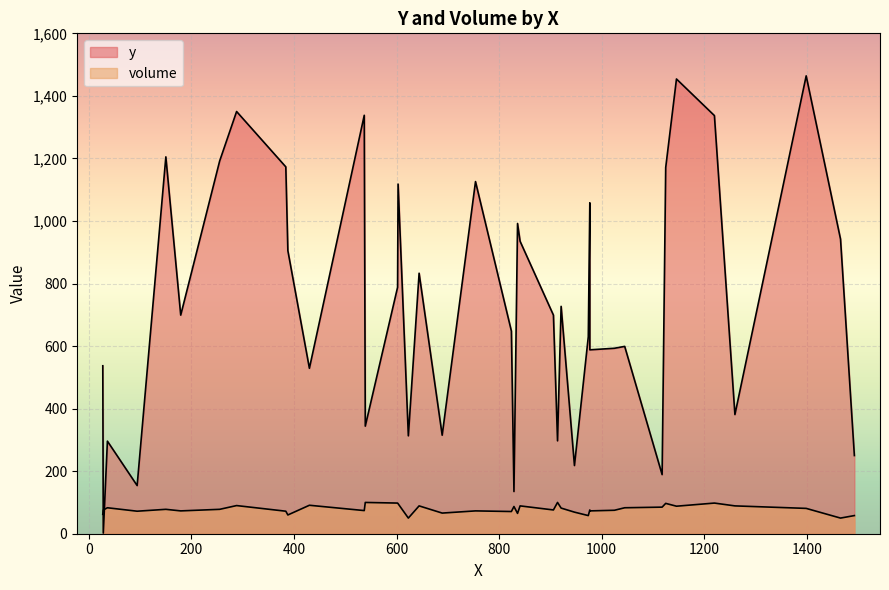

True or false: volume and y intersect in this chart.

True